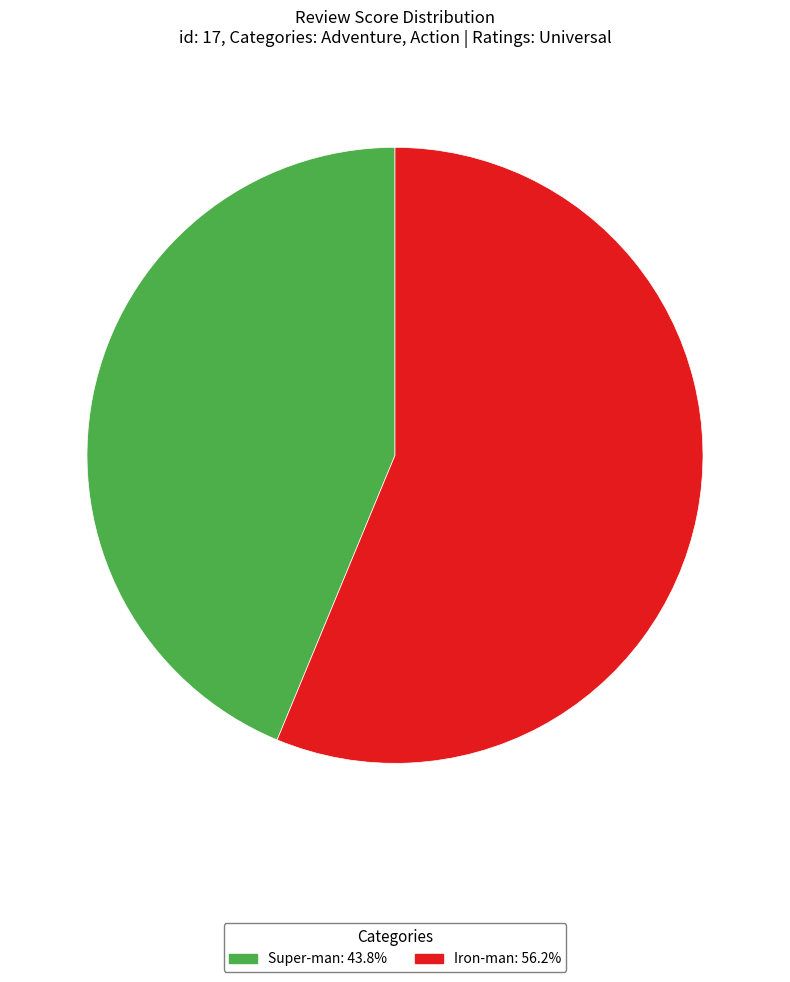

Do Iron-man and Super-man together represent more than half of the pie?

Yes